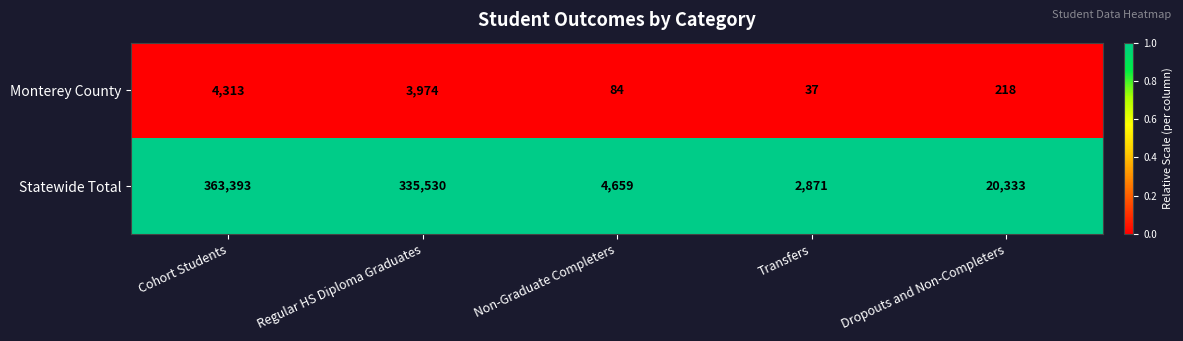

What is the spread (max minus min) of values at Regular HS Diploma Graduates?

331556